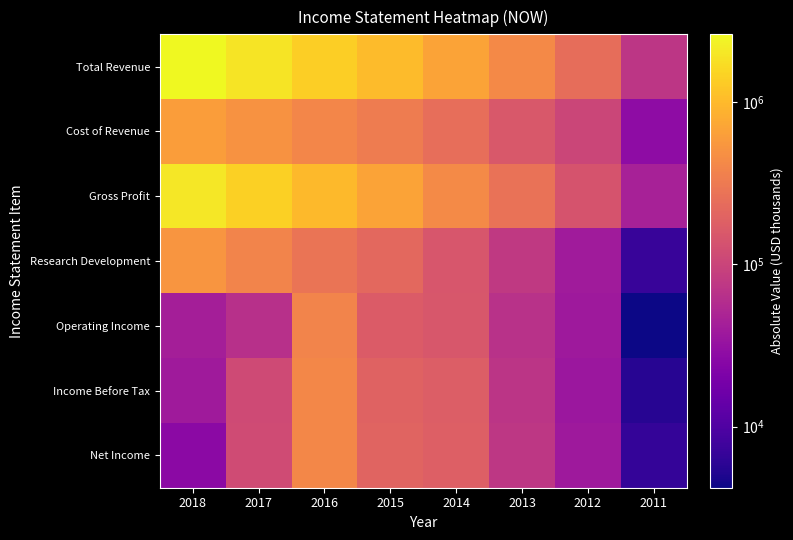

Reading left to right, what are all the values shown in this chart?

Total Revenue: 2018=2608800	2017=1918500	2016=1391000	2015=1005500	2014=682600	2013=424700	2012=243700	2011=73400
Cost of Revenue: 2018=622700	2017=499900	2016=399000	2015=329400	2014=248800	2013=155300	2012=104000	2011=27900
Gross Profit: 2018=1986200	2017=1418600	2016=992000	2015=676100	2014=433800	2013=269400	2012=139700	2011=45500
Research Development: 2018=529500	2017=377500	2016=285200	2015=217400	2014=148300	2013=78700	2012=39300	2011=7000
Operating Income: 2018=42400	2017=64400	2016=382200	2015=166400	2014=151800	2013=66300	2012=37600	2011=4200
Income Before Tax: 2018=39000	2017=113400	2016=410400	2015=193000	2014=175500	2013=71200	2012=36000	2011=5600
Net Income: 2018=26700	2017=116800	2016=414200	2015=198400	2014=179400	2013=73700	2012=37700	2011=6700